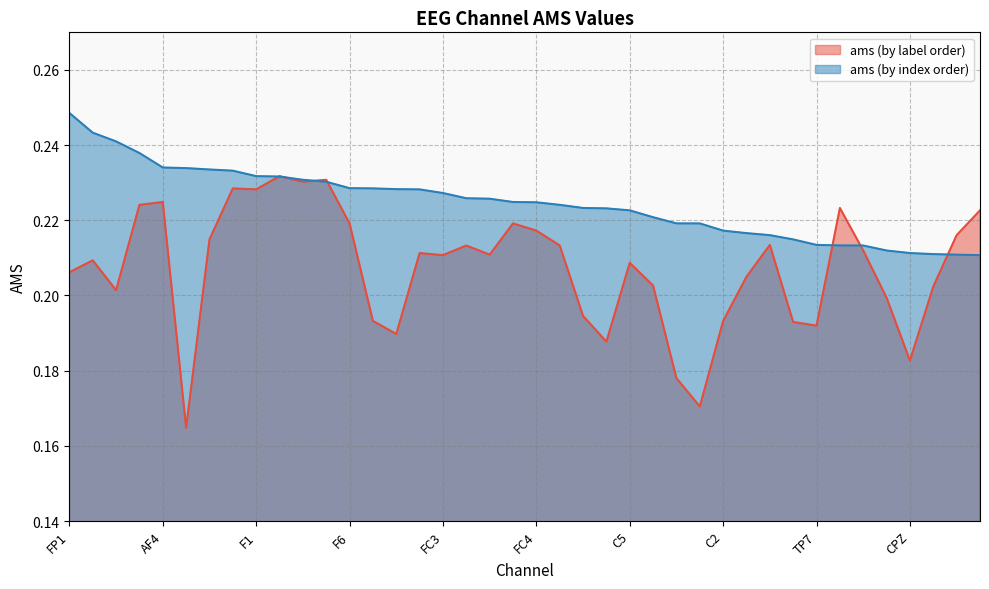

At which category does ams_by_label reach its first local valley?

FP2